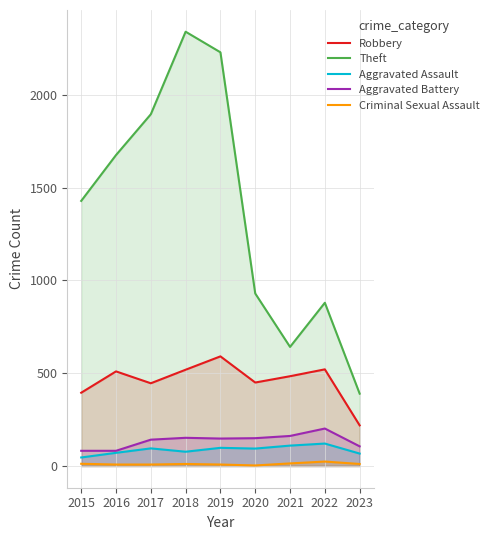

How many interior local peaks does the Criminal Sexual Assault series have?

2